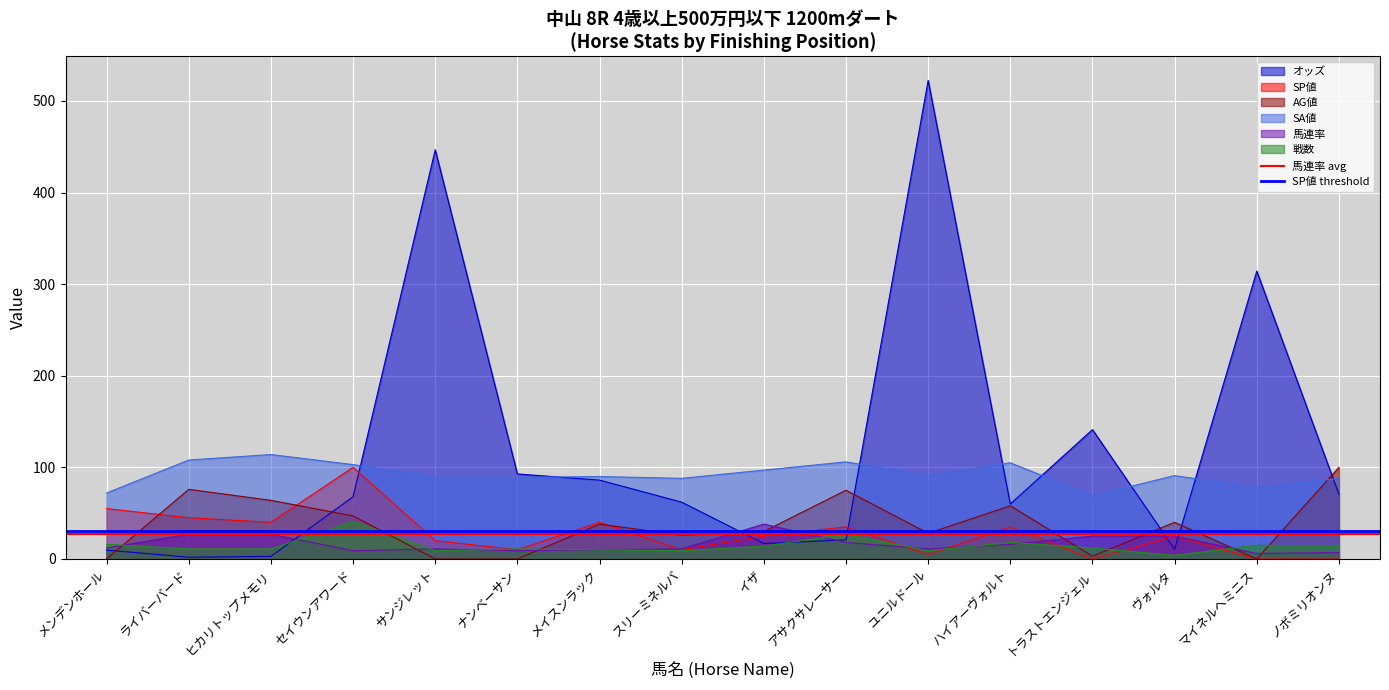

Is it true that SP値 threshold equals 40 at メンデンホール?

False